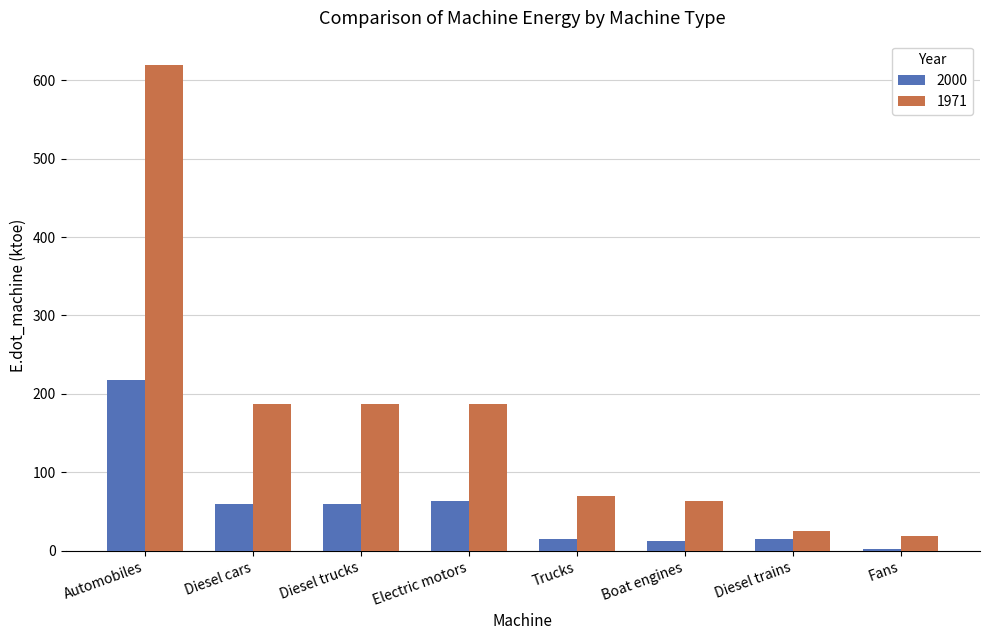

What is the highest value of the 2000 series?

217.2